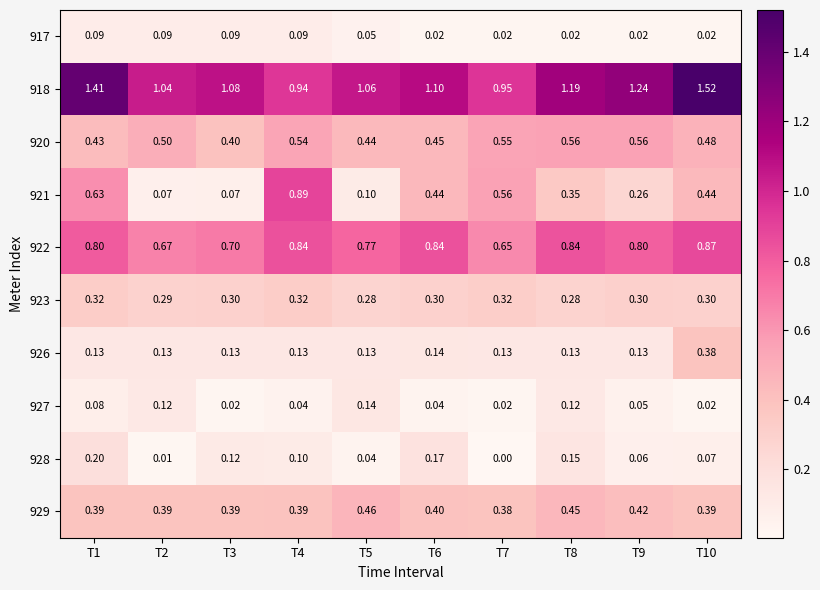

Is the value of 920 at T4 greater than the value of 917 at T4?

Yes